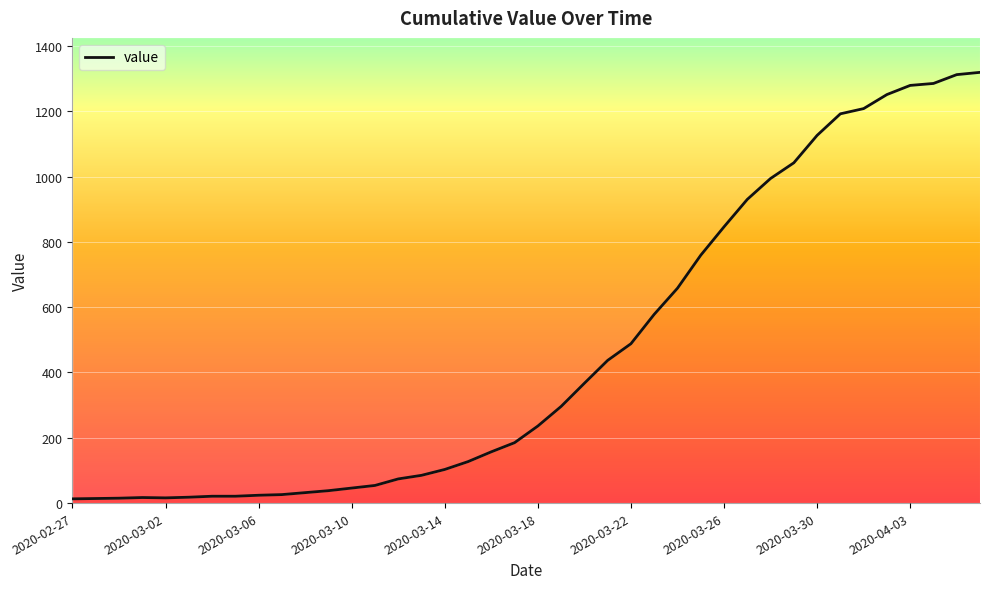

What is the value of the 29th point from the left?

846